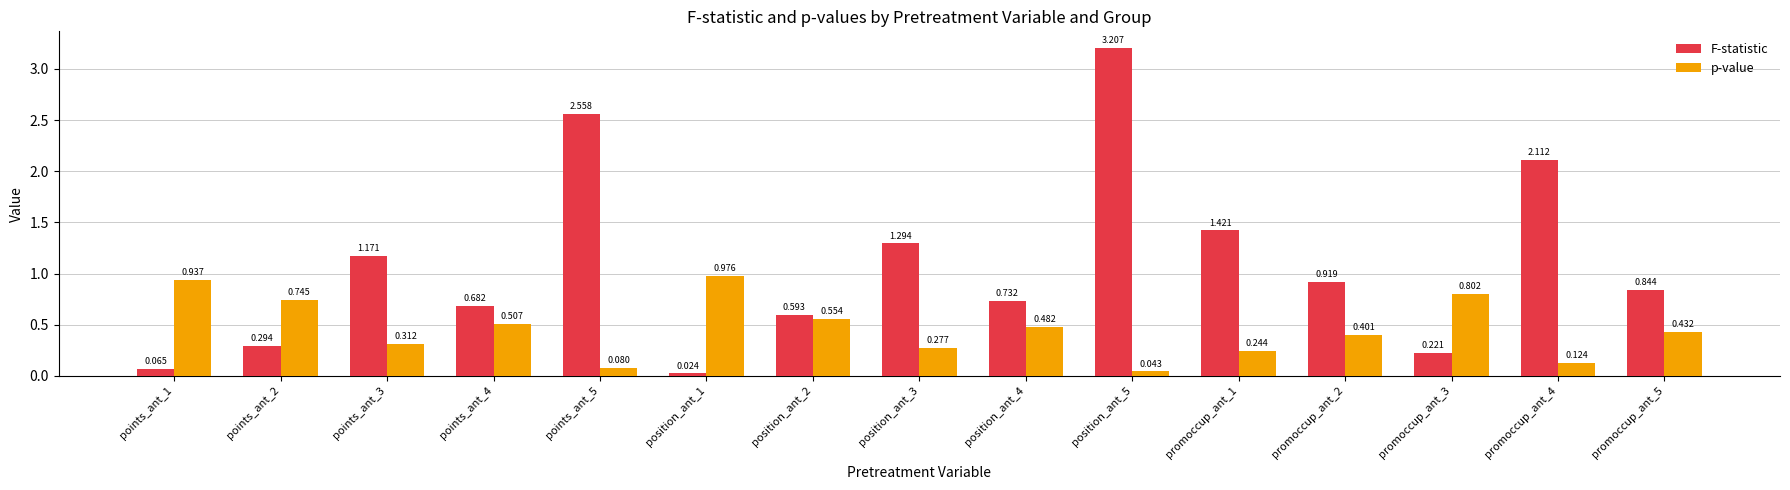

What is the label of the 4th bar from the left?

points_ant_4